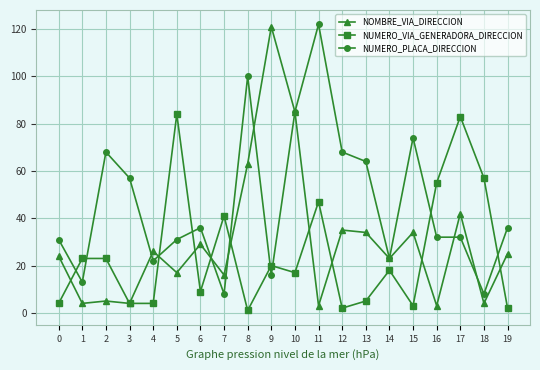

Which series ends up on top after the final intersection of NOMBRE_VIA_DIRECCION and NUMERO_PLACA_DIRECCION?

NUMERO_PLACA_DIRECCION